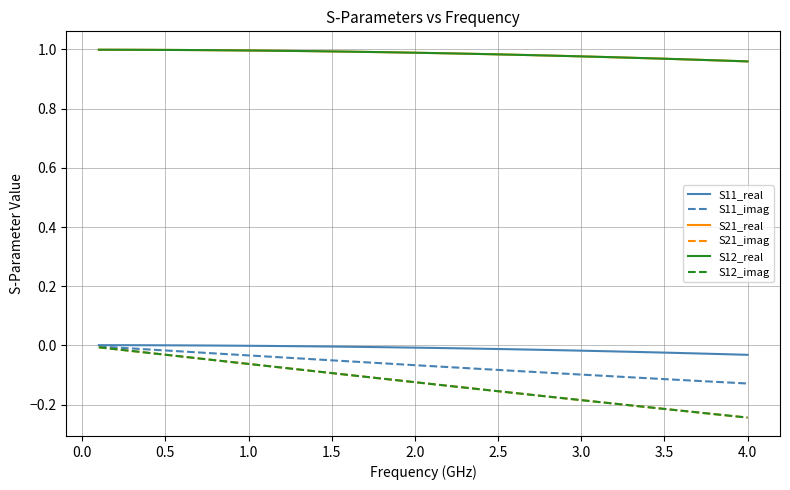

Is this an area chart (filled region under the line)?

No